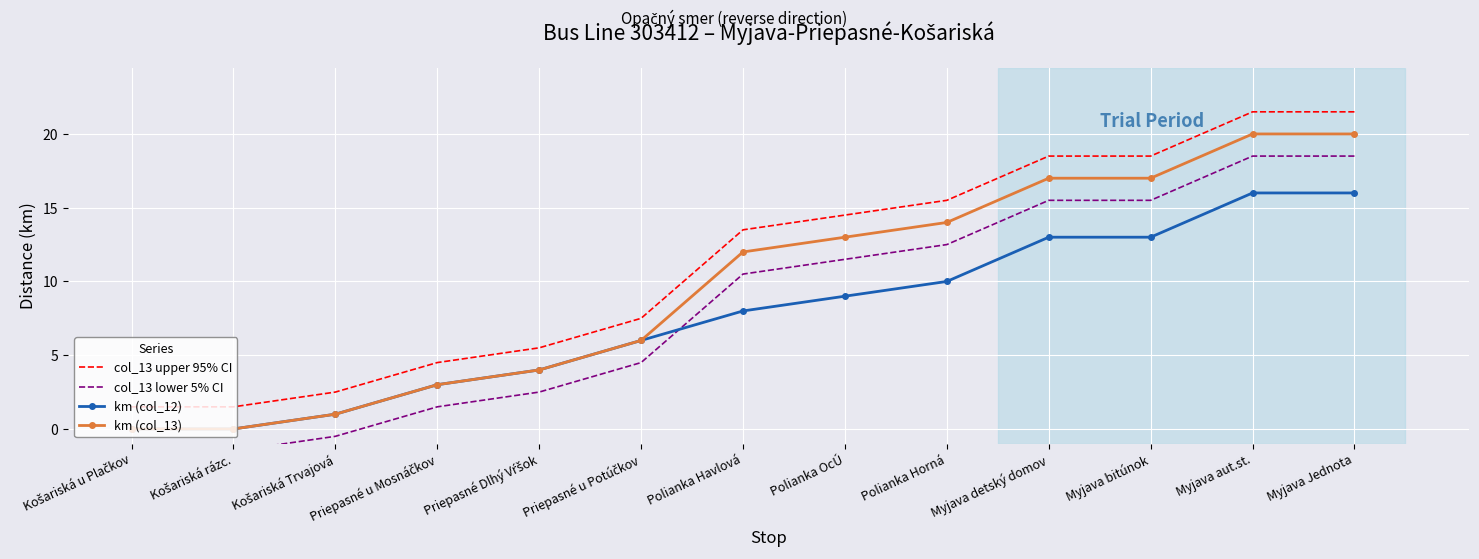

True or false: km (col_12) and km (col_13) intersect in this chart.

False